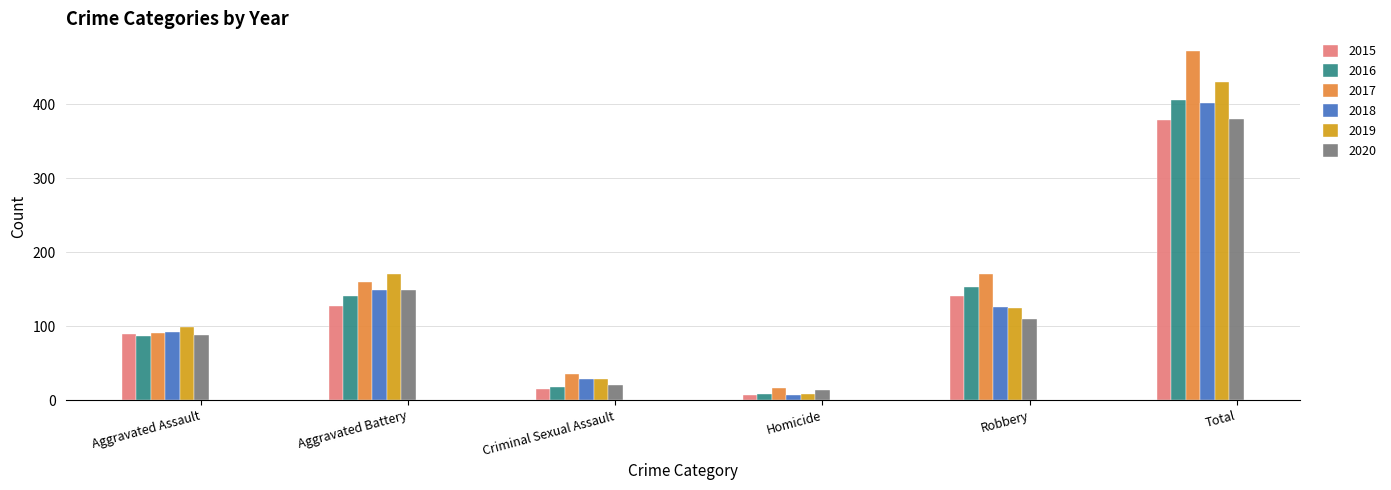

The 2015 series shows 59 at Aggravated Assault. True or false?

False